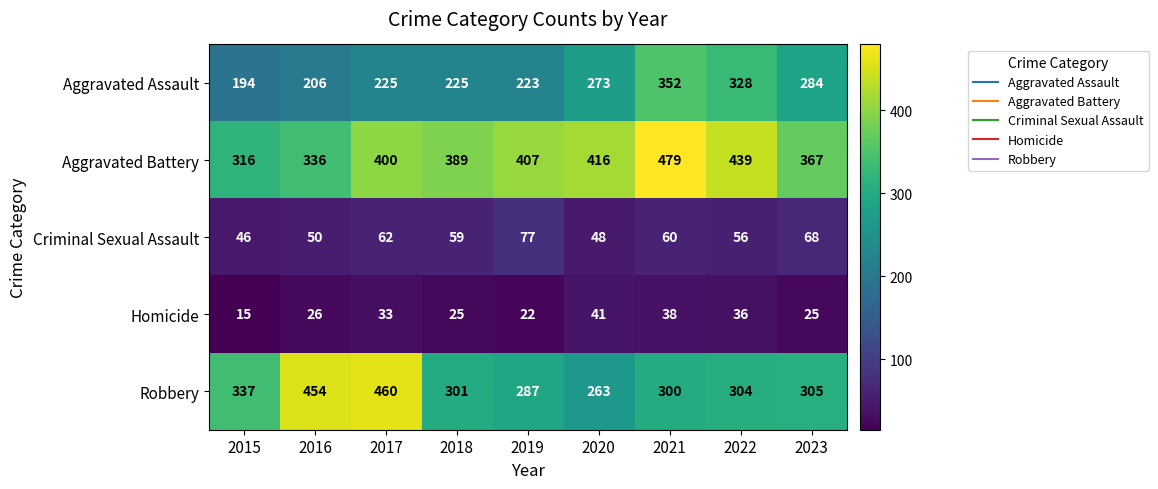

What is the difference between the second highest and second lowest values in the Aggravated Assault series?

122